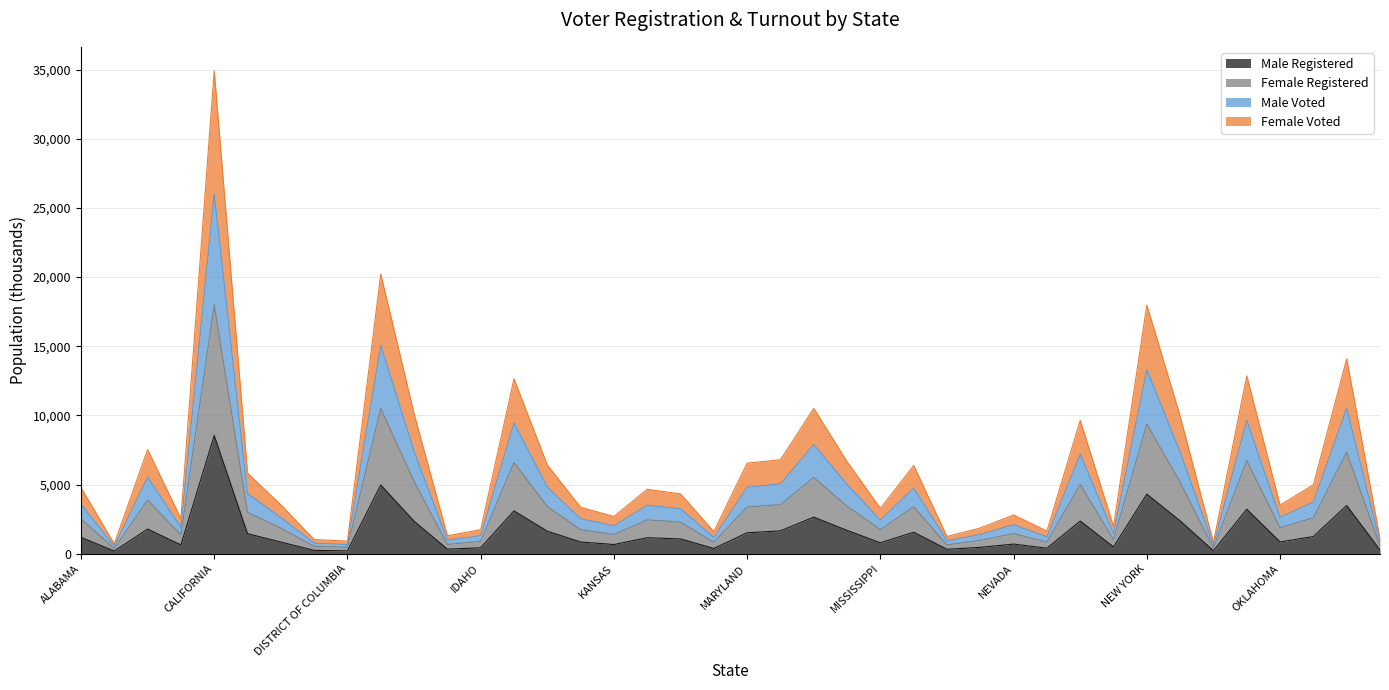

The Male Registered series shows 94 at DISTRICT OF COLUMBIA. True or false?

False